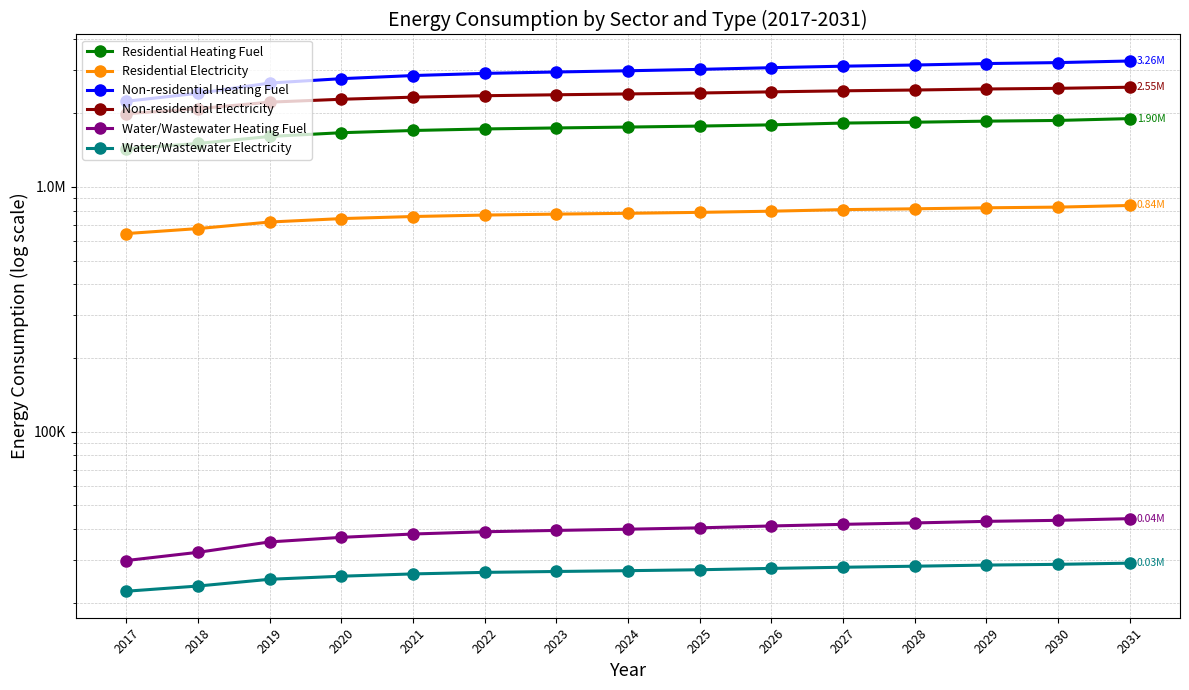

Where is Non-residential Heating Fuel nearest to the value 2749062?

2020